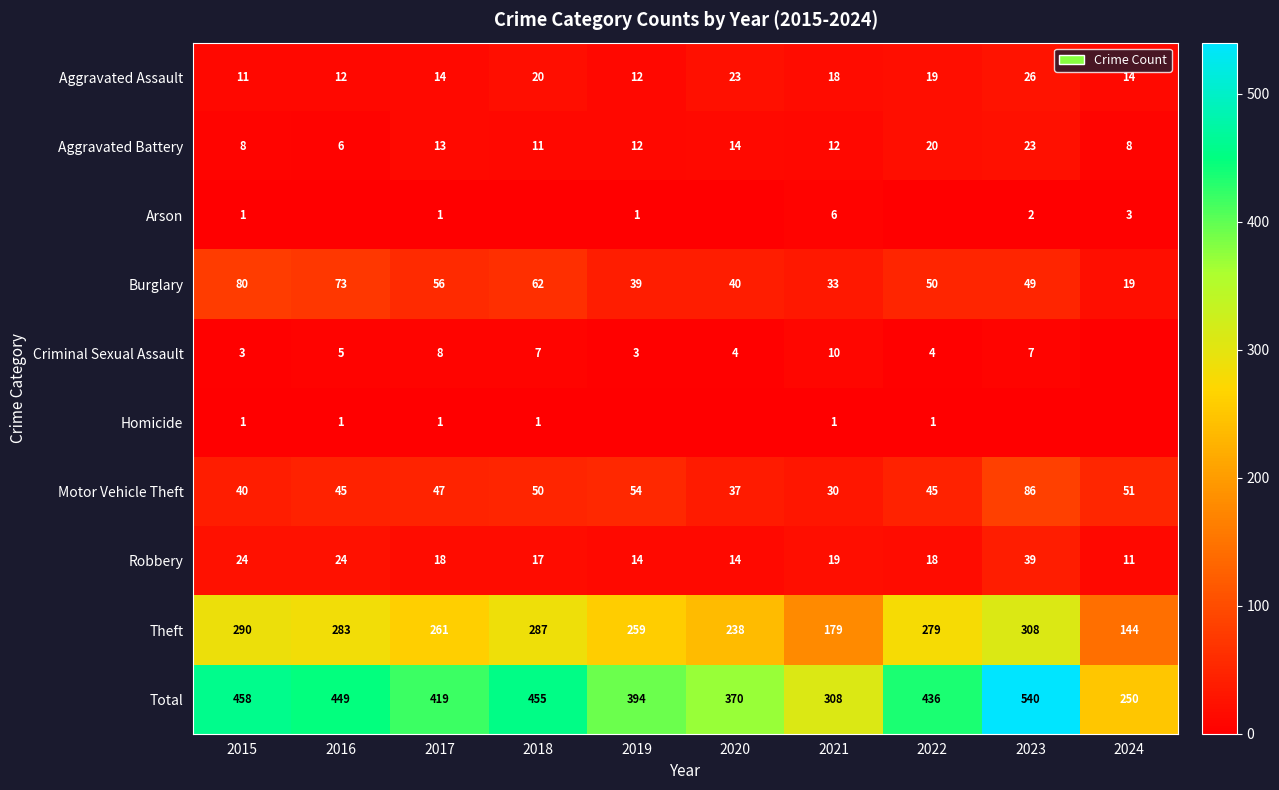

At how many categories does at least one series exceed 10?

10